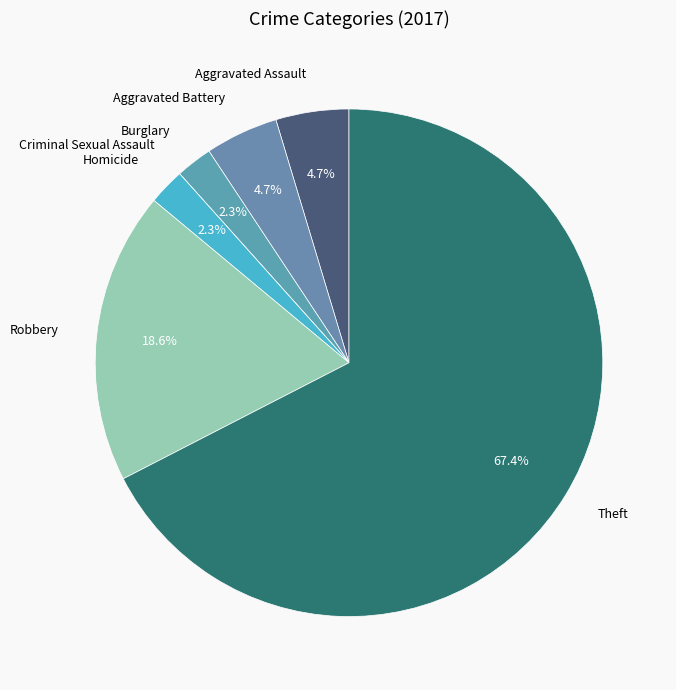

Does Theft account for over 50% of the chart?

Yes